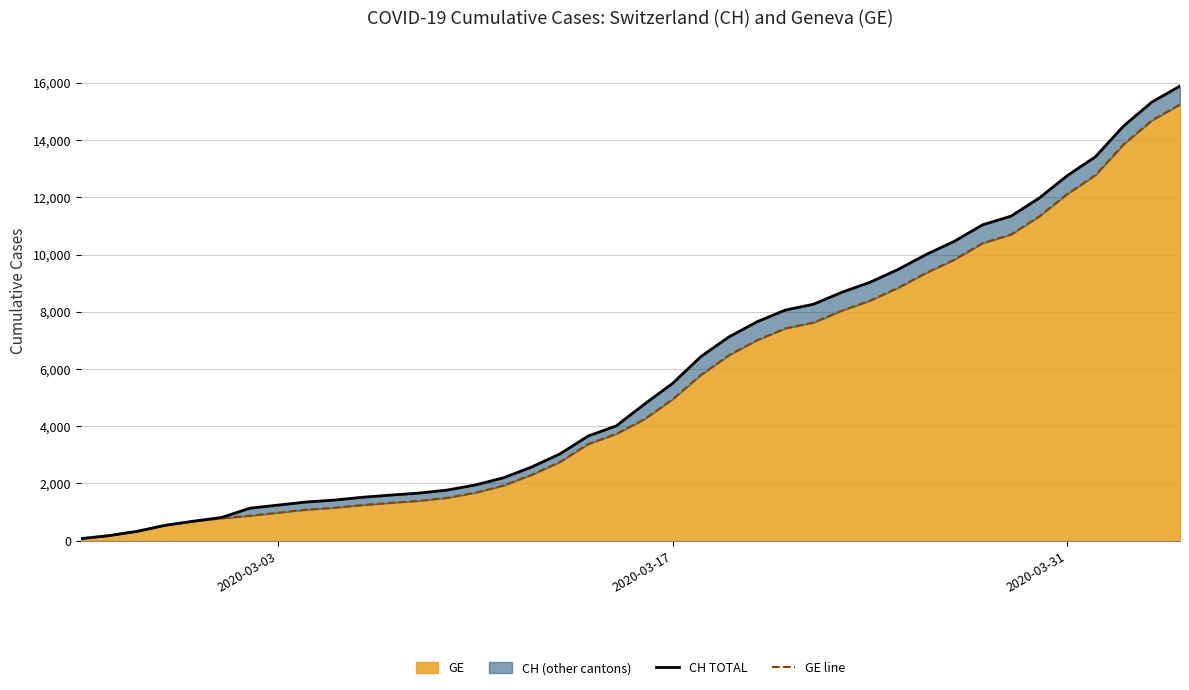

Where does the GE line series first go above 4248?

2020-03-17